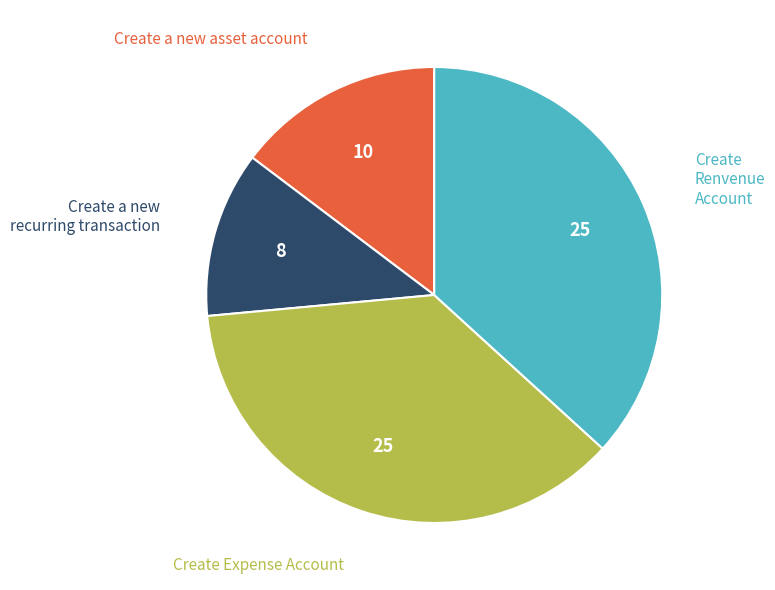

Does Create Renvenue Account represent more than half of the total?

No